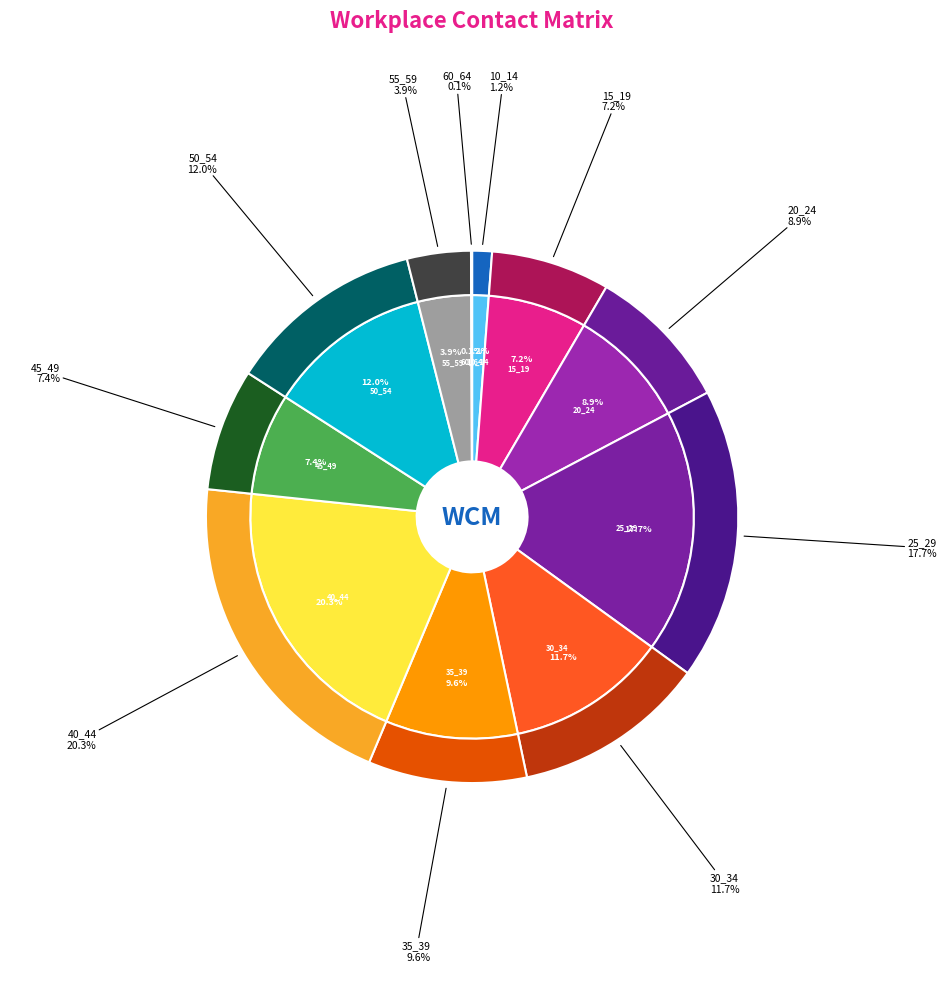

What is the largest slice in the pie chart?

40_44